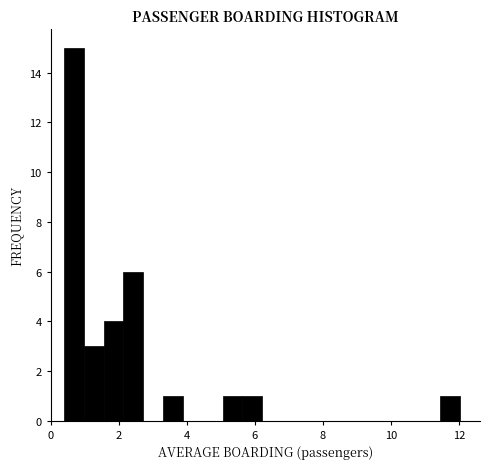

Read against the x-axis, roughly where is the centre of the tallest bar?

0.6